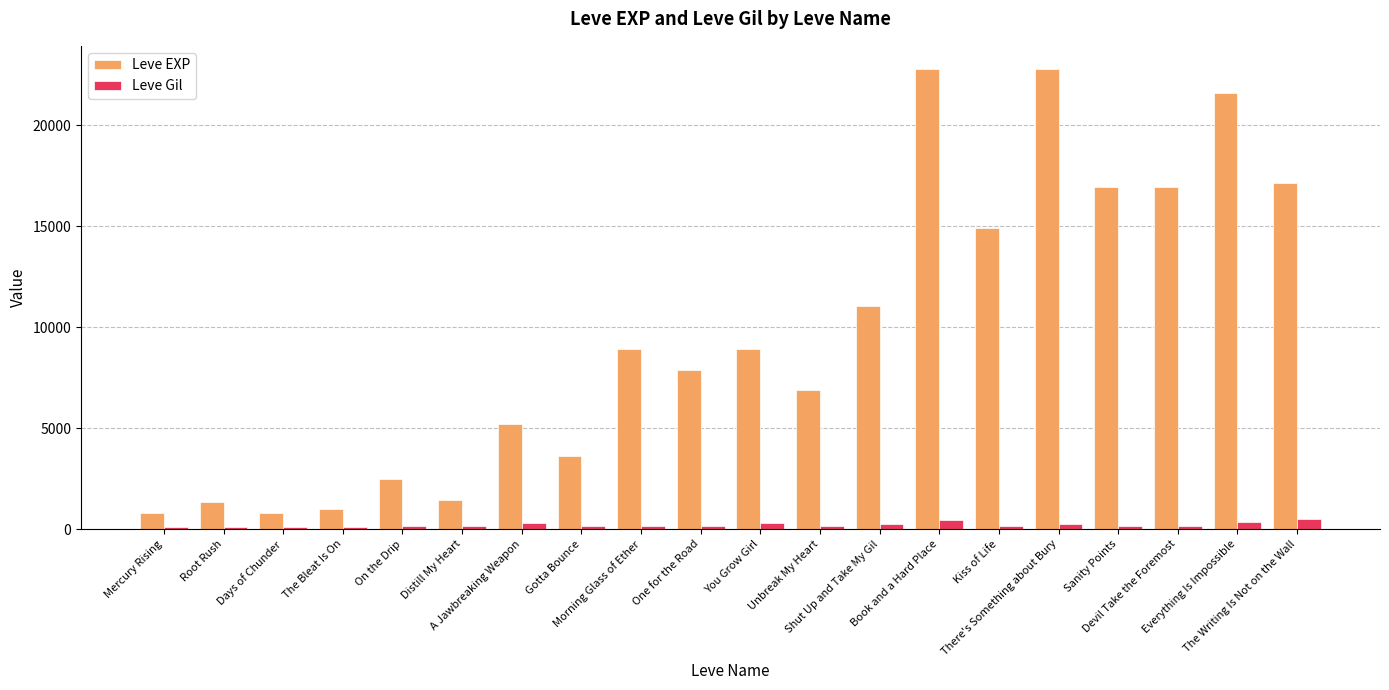

Rank the series at On the Drip from lowest to highest value.

Leve Gil, Leve EXP